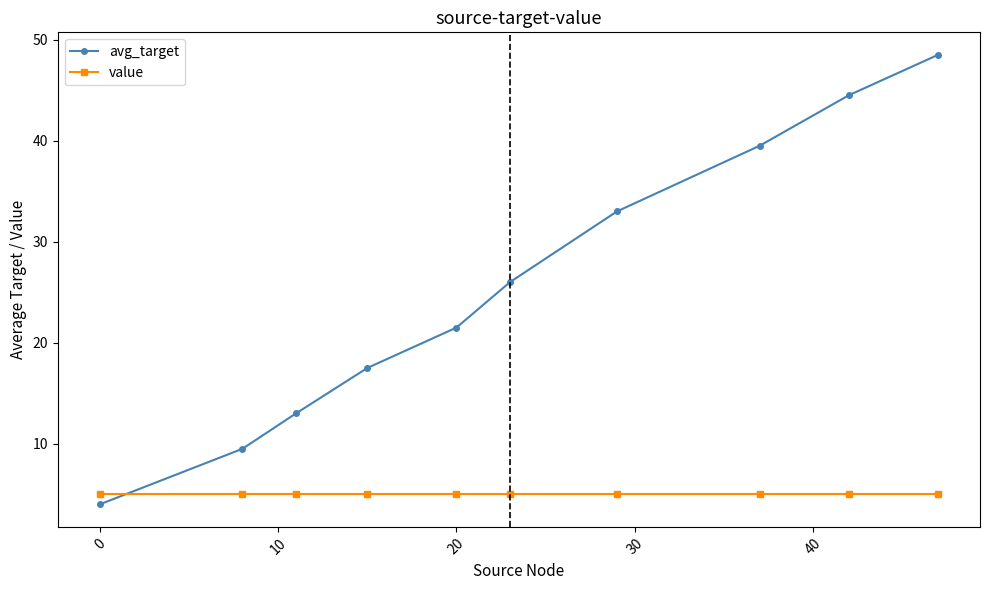

How many intersections are there between avg_target and value?

1